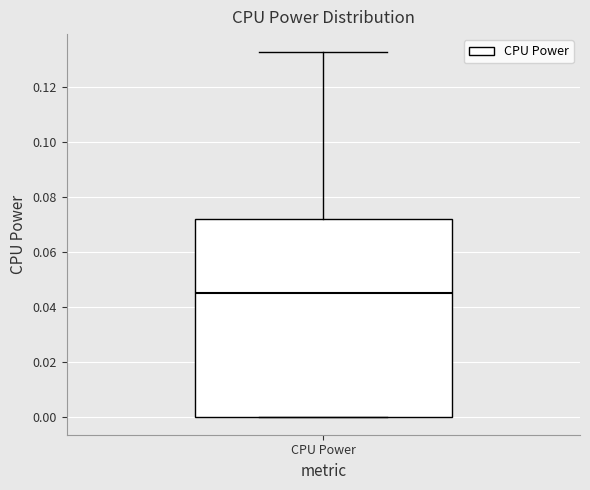

Transcribe this box plot: give where the median line is, the range the box spans, and where the two whiskers end, as read against the y-axis. The values are not printed on the chart, so give them approximately, as read against the axis.

median 0.046, box 0.000 to 0.072, whiskers 0.000 to 0.132